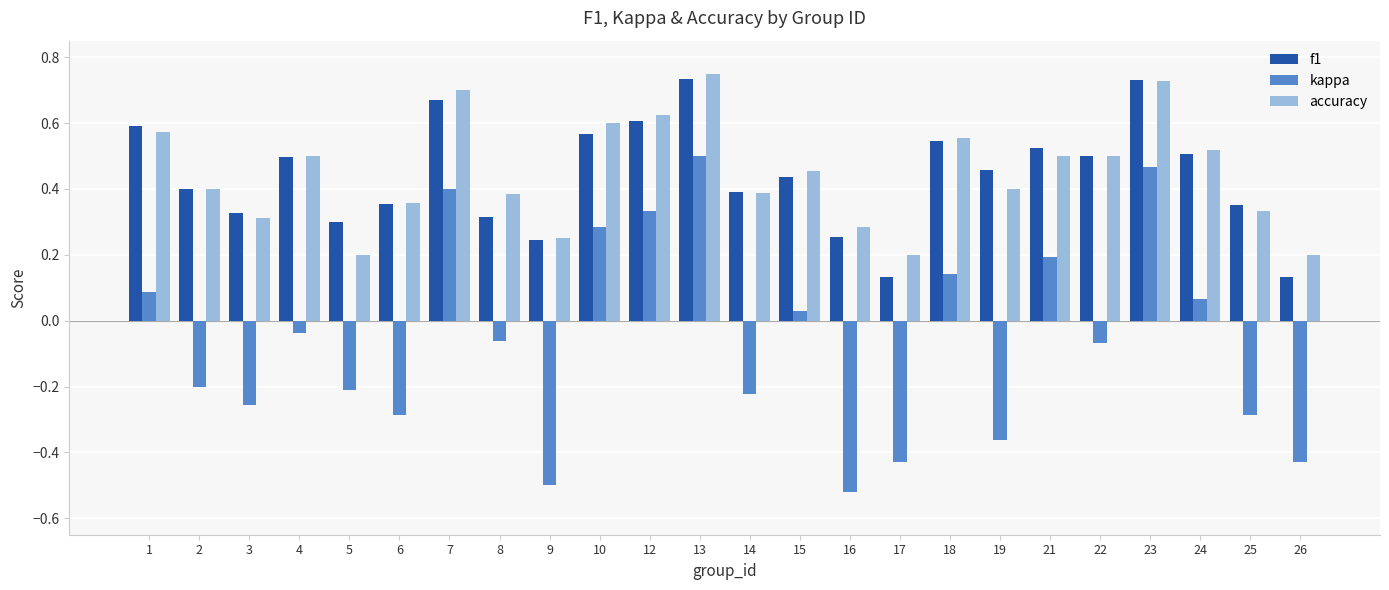

The value of f1 at 6 is 0.4. True or false?

True